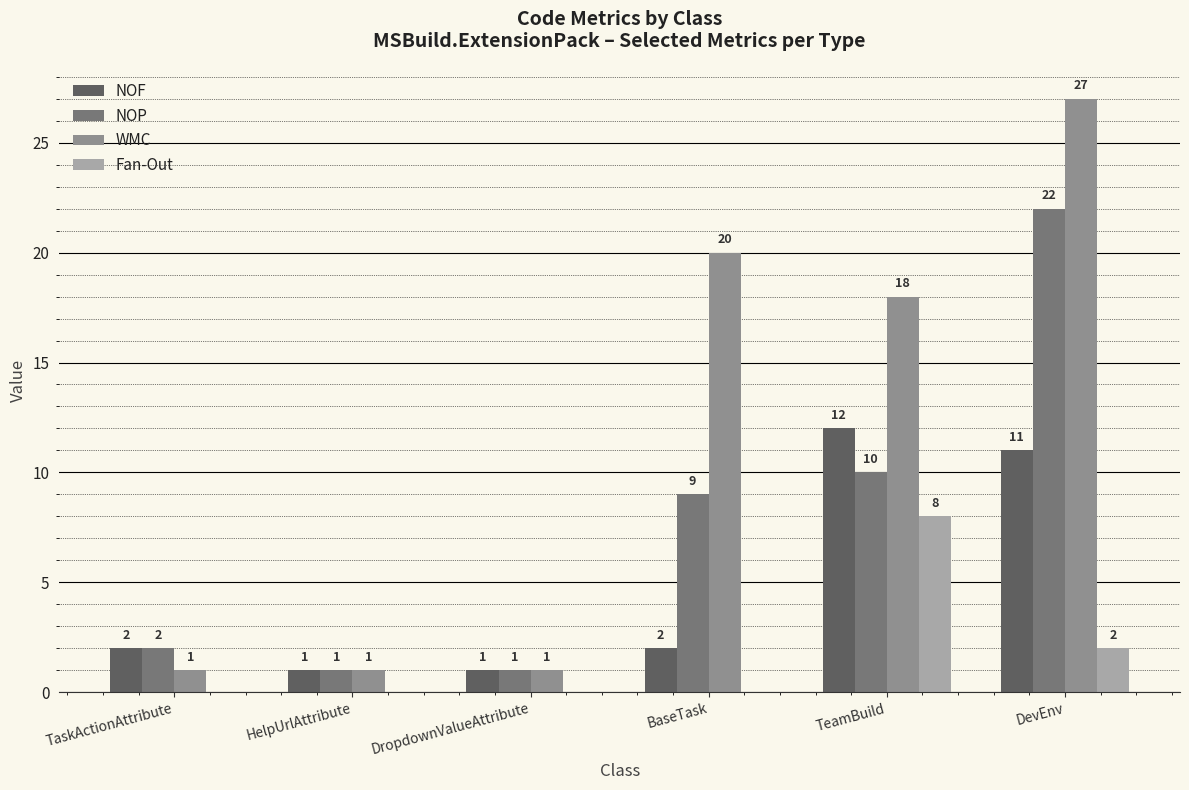

Are the bars grouped side by side (vs. stacked)?

Yes